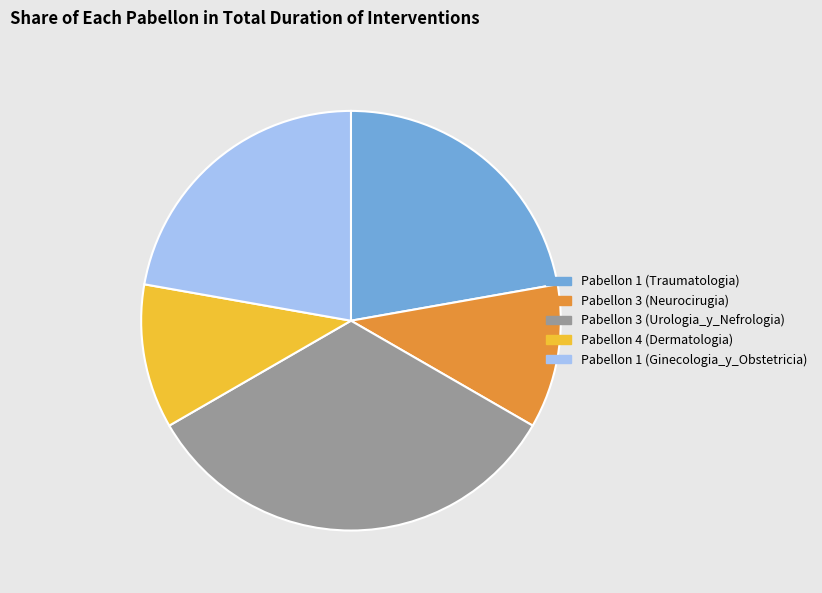

What is the largest slice in the pie chart?

Pabellon 3 (Urologia_y_Nefrologia)